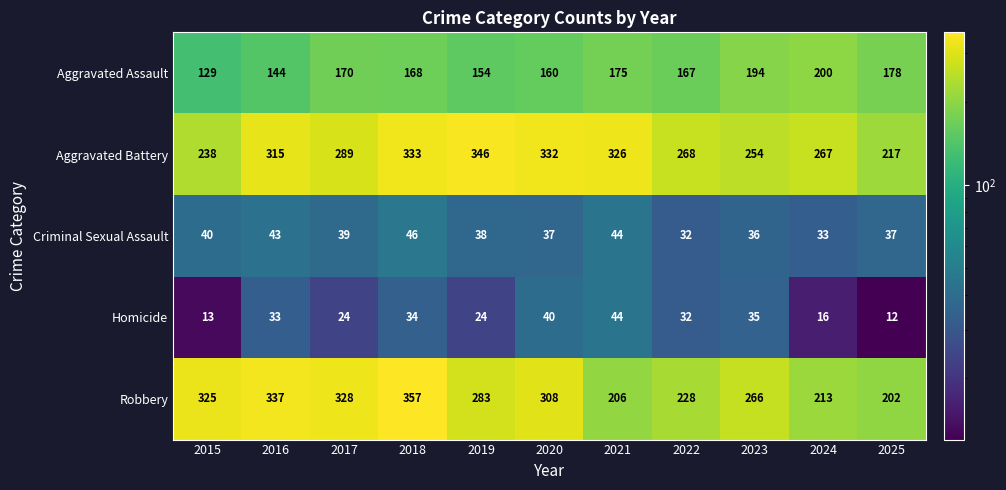

What is the average value of the Aggravated Battery series?

290